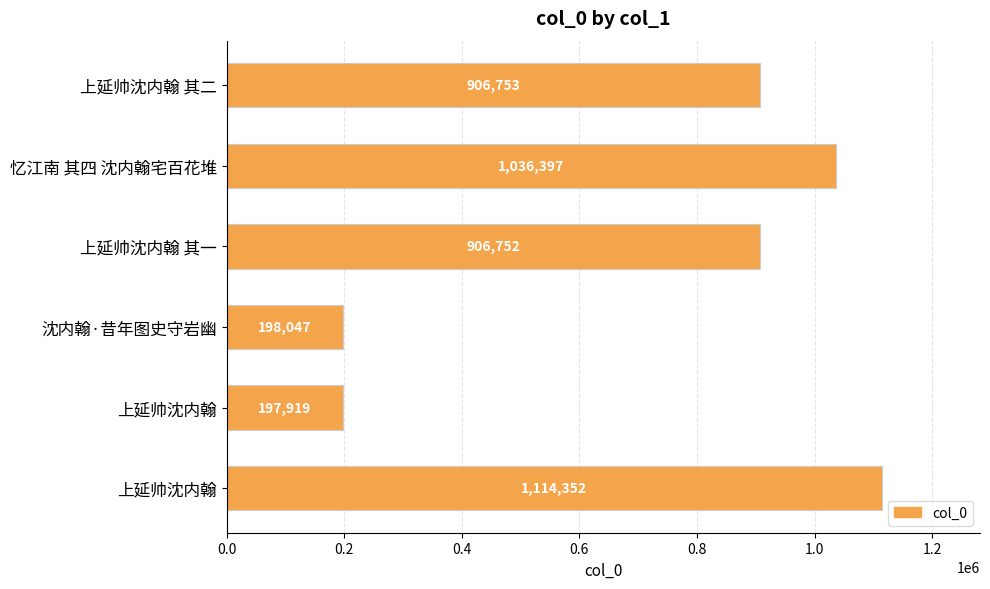

Count the number of categories in the chart.

6